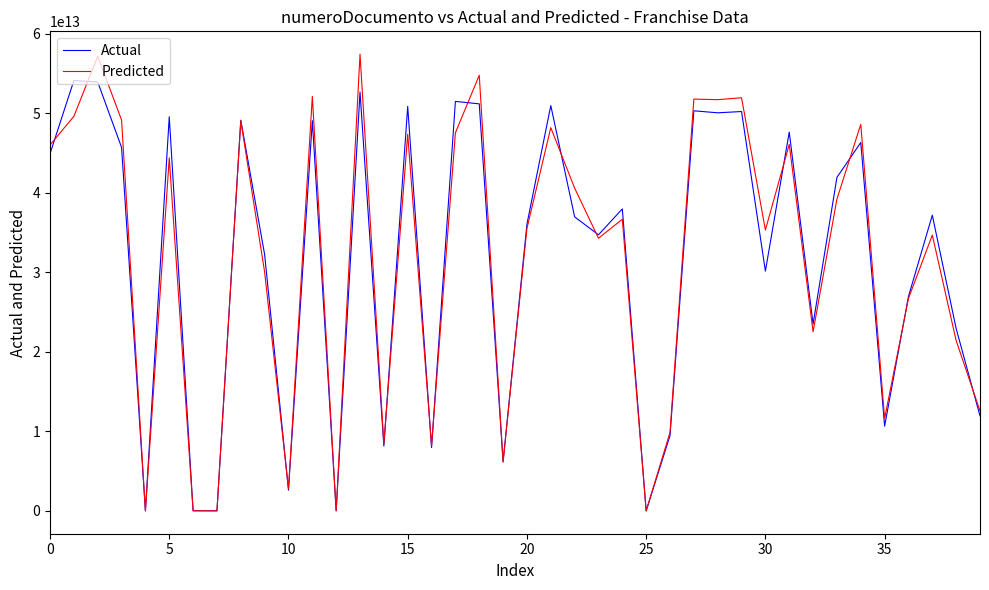

True or false: Predicted and Actual cross at least once.

True